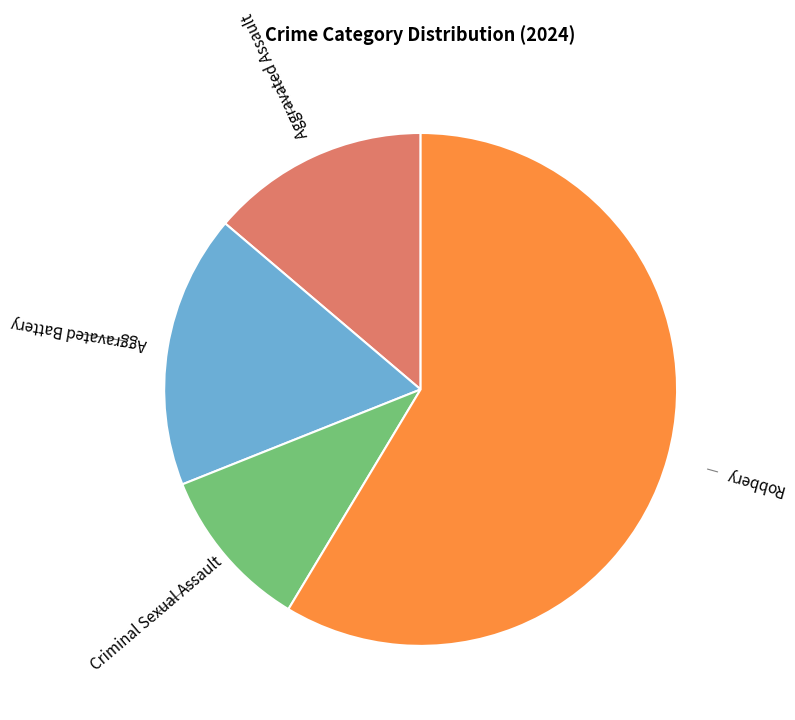

How many slices are in this pie chart?

4